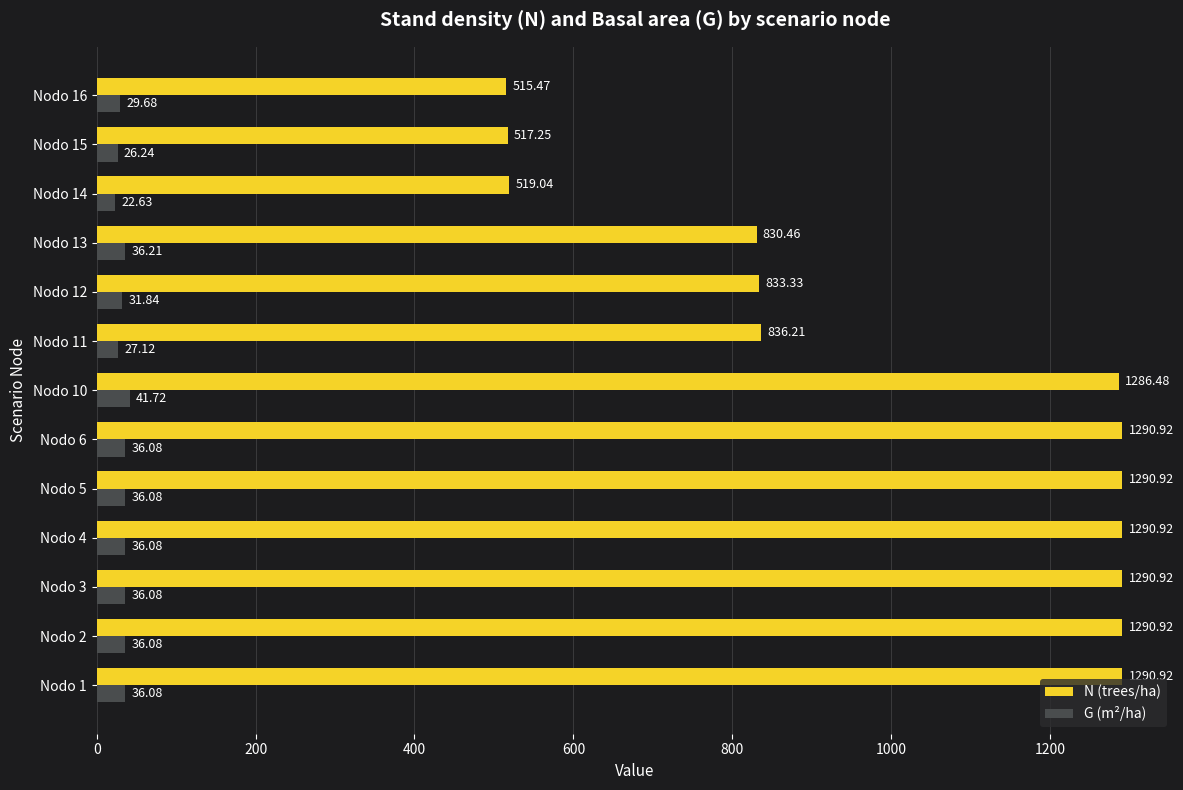

Rank the series at Nodo 11 from lowest to highest value.

G (m²/ha), N (trees/ha)